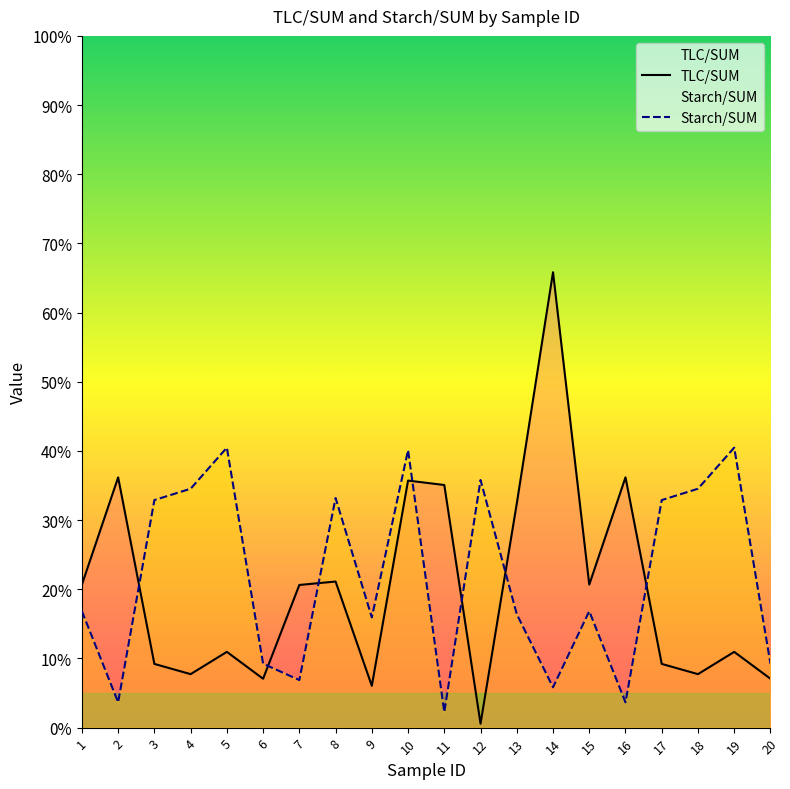

What is the sum of all Starch/SUM values?

431.6